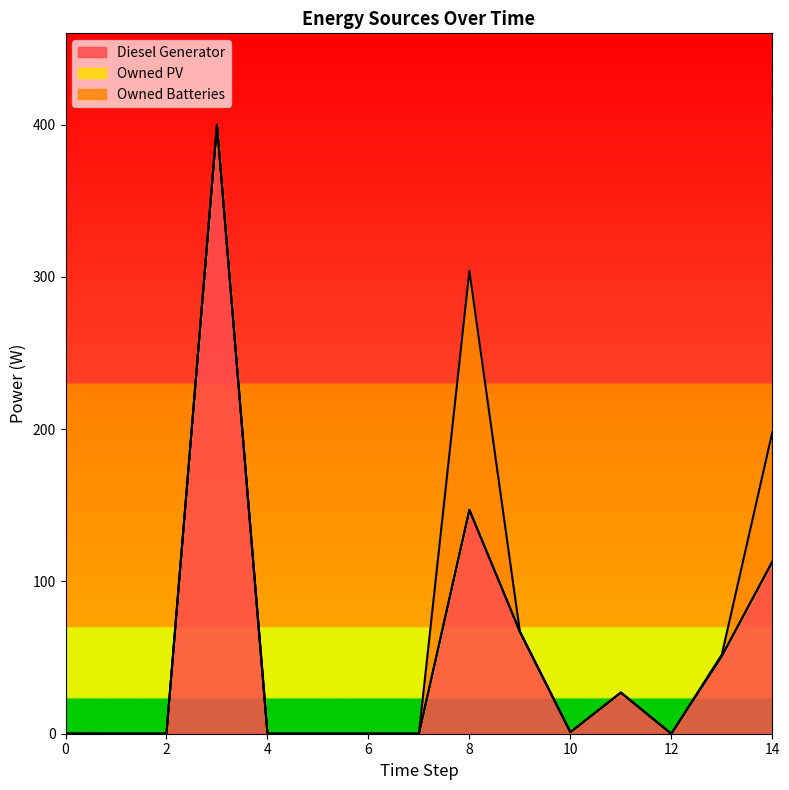

The Owned Batteries series shows 0 at 7. True or false?

True